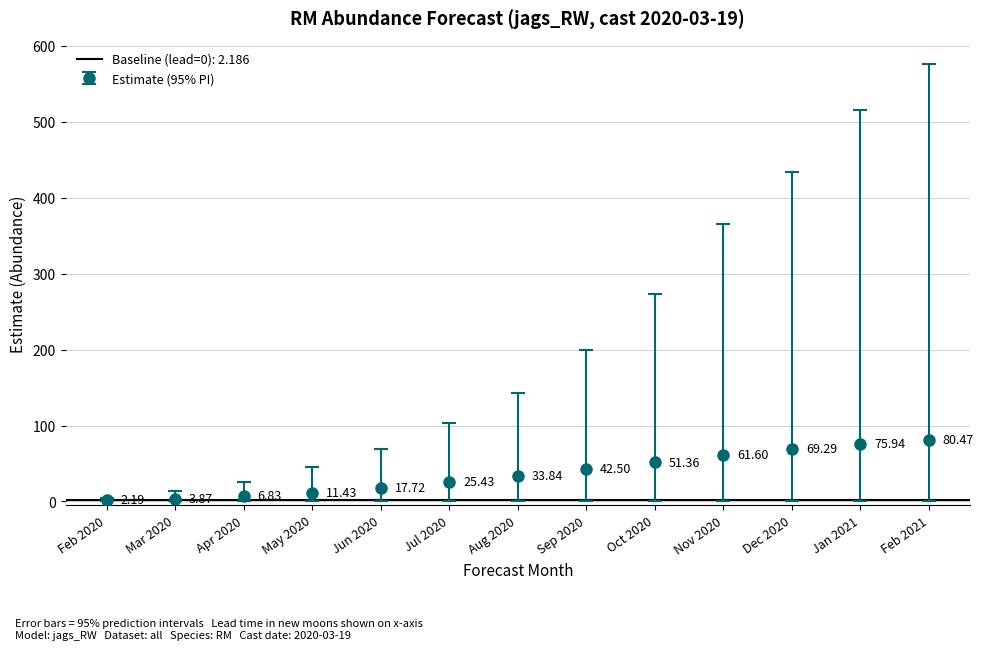

What is the value of the estimate bar at the 8th from the left?

42.5